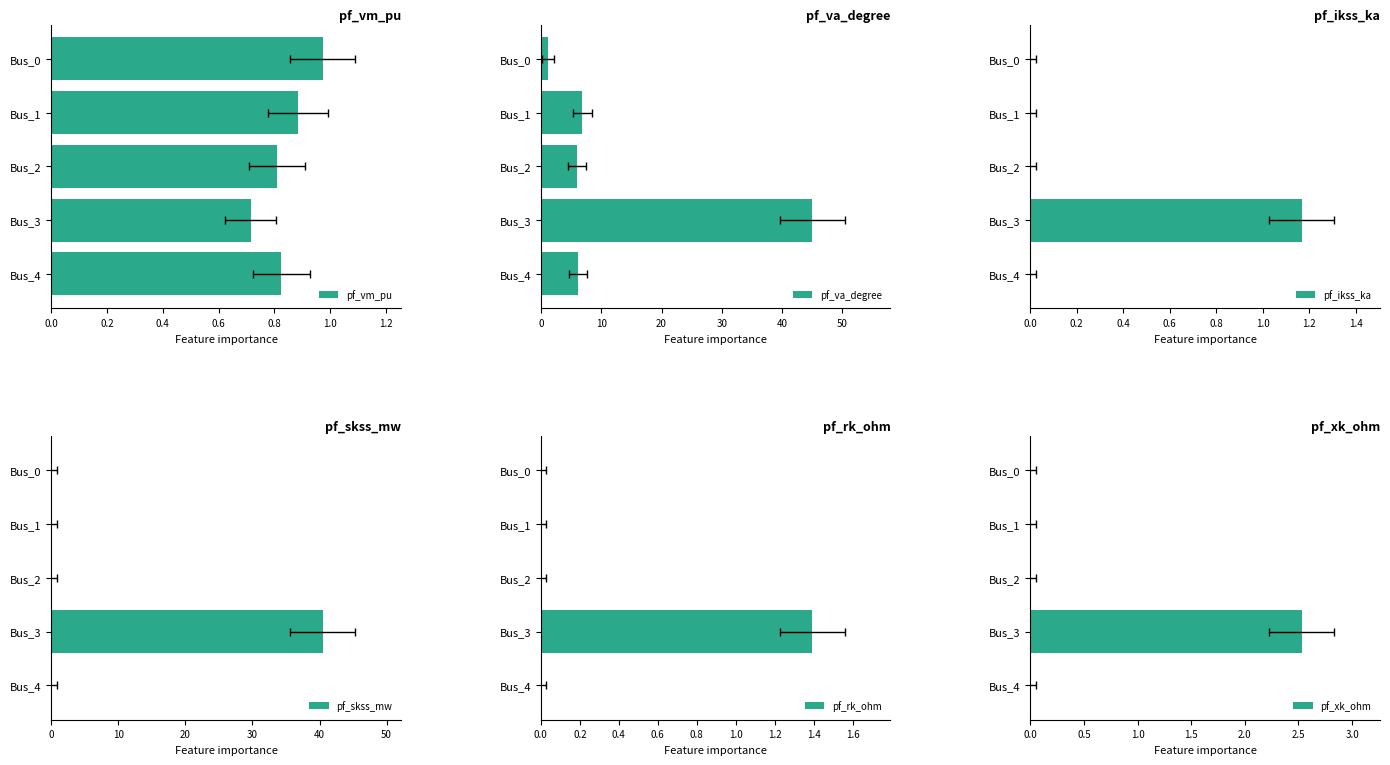

What is the greatest value displayed?

45.0